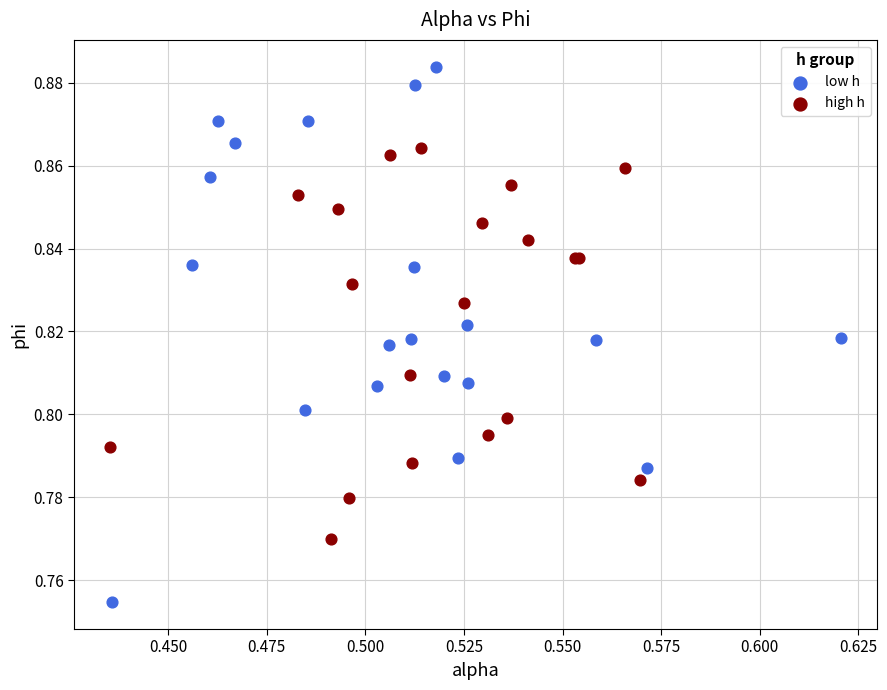

Which series has the widest spread of Y values?

low h